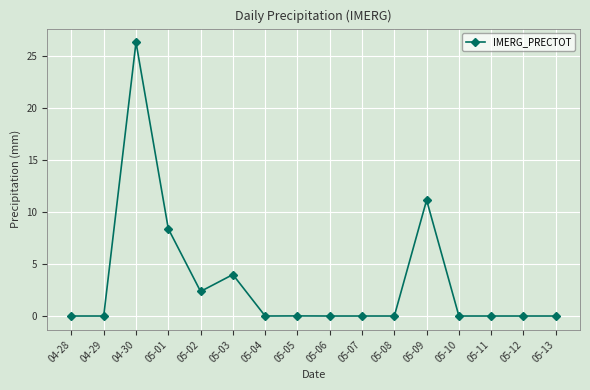

How many data points does each series have?

16